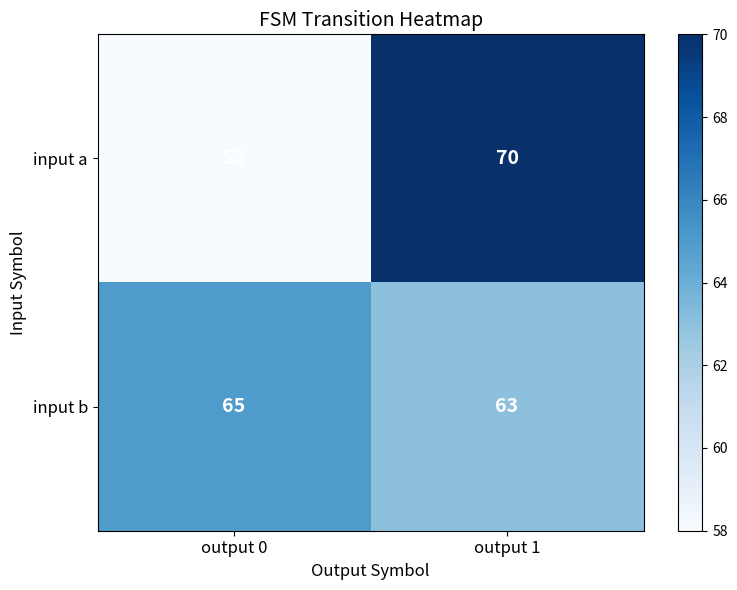

Reading left to right, extract all data points from this chart.

input a: 58	70
input b: 65	63